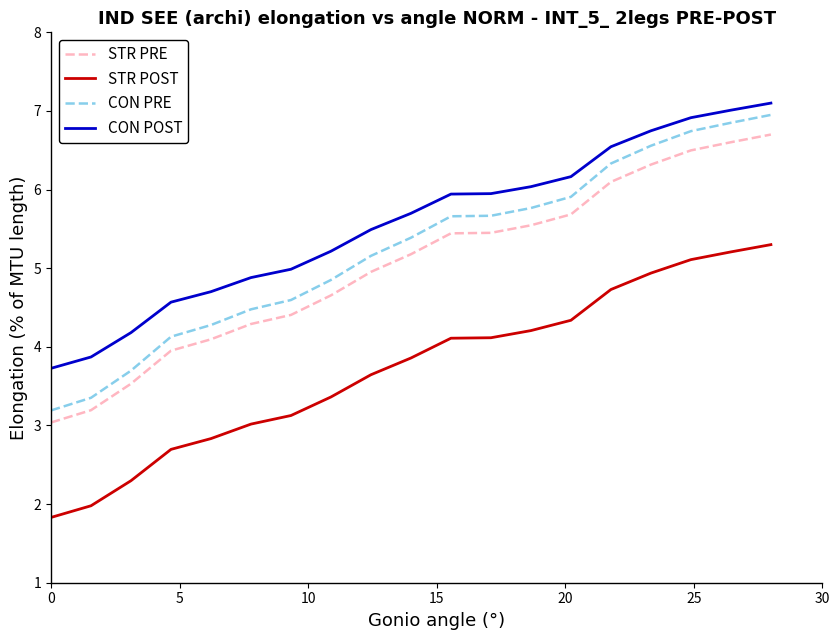

True or false: CON PRE and CON POST cross at least once.

False